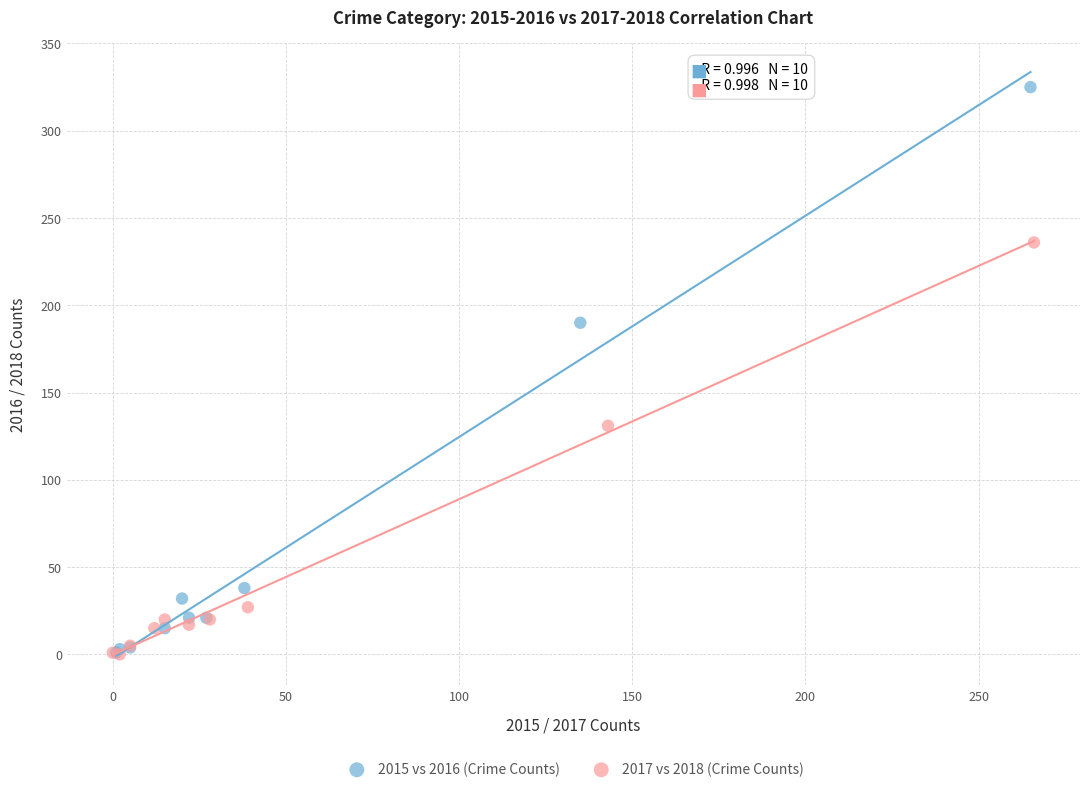

Which series contains the highest Y value?

2015 vs 2016 (Crime Counts)